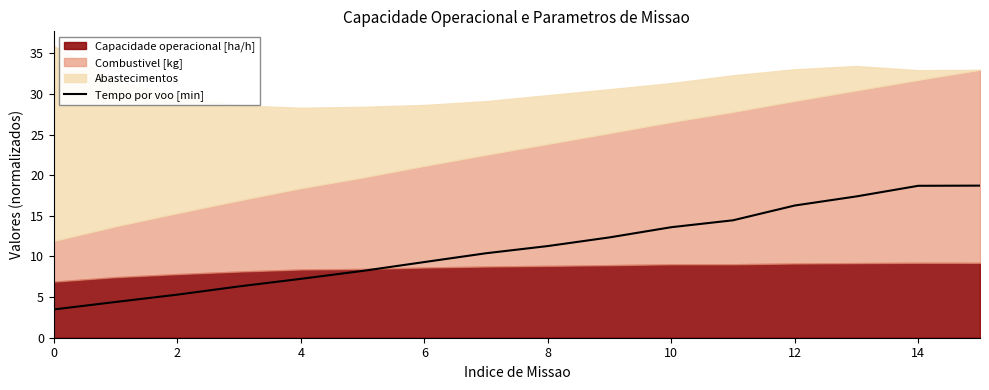

What is the average value?

11.1